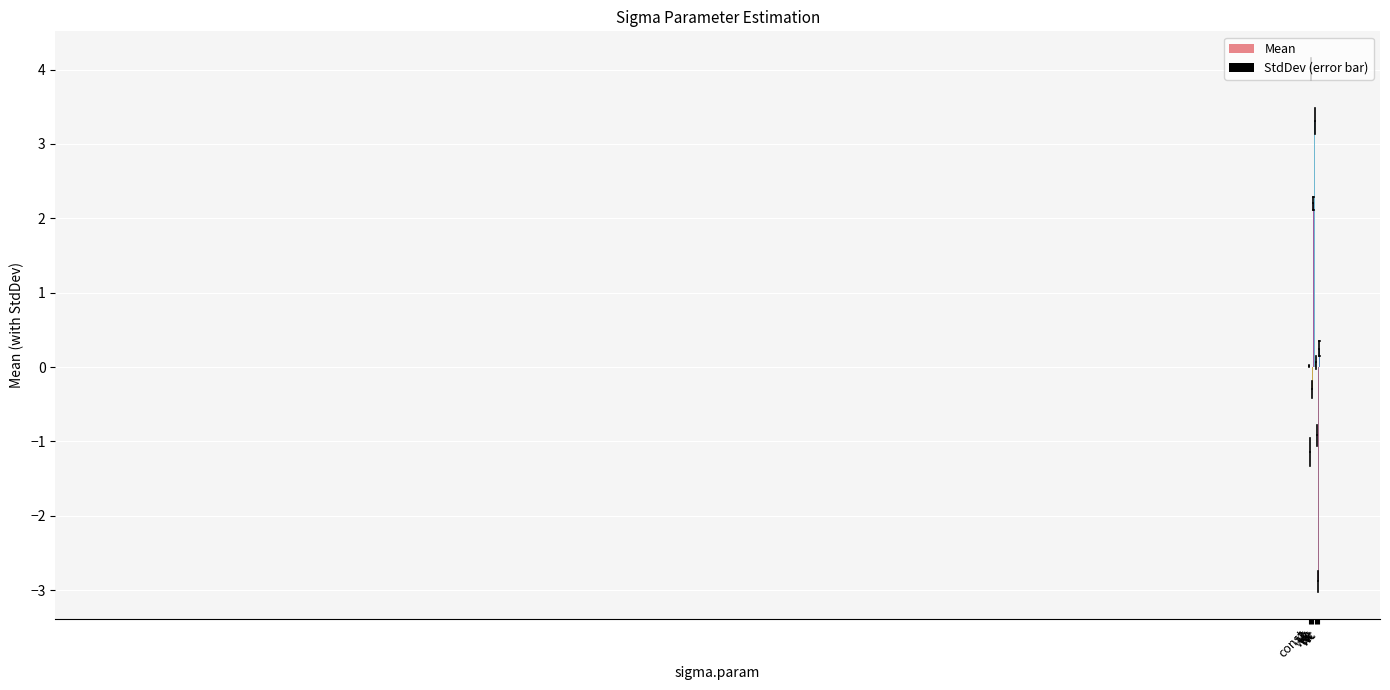

Does the chart contain stacked bars?

No